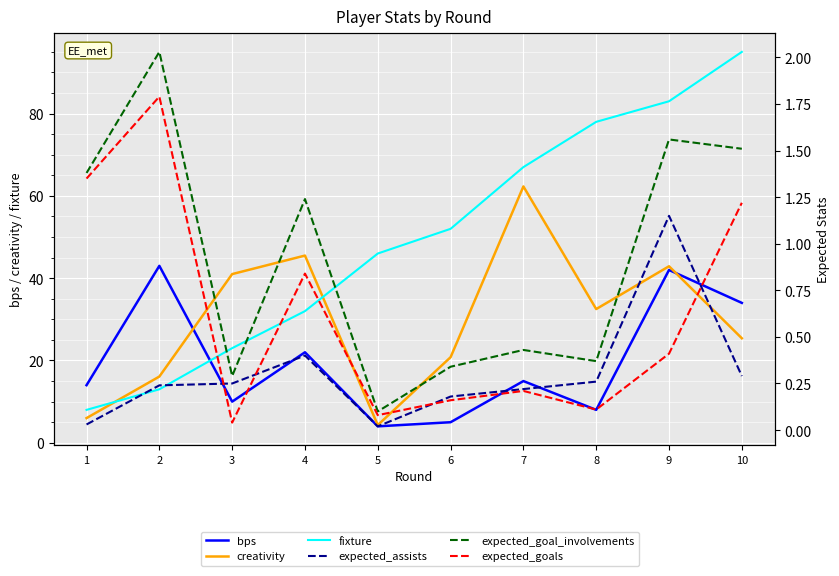

Is it true that expected_goal_involvements equals 0.4 at 1?

False